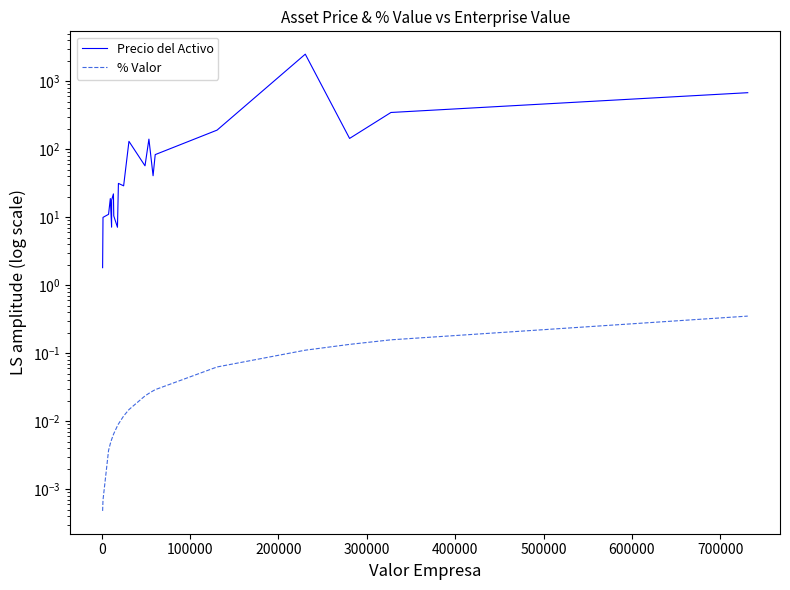

List the series in order of their overall mean, highest first.

Precio del Activo, % Valor